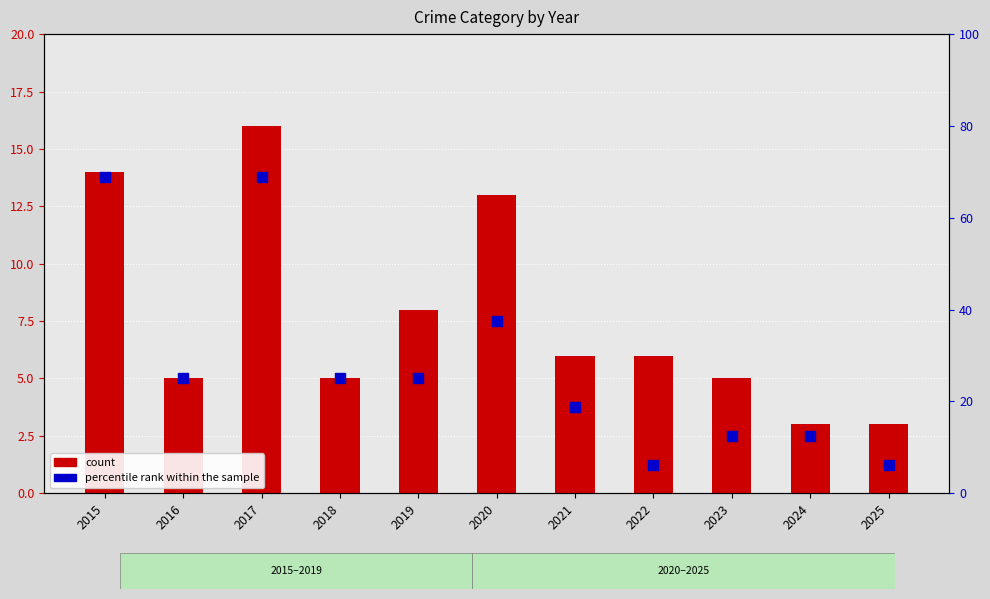

What is the total value across all series at 2020?

50.5